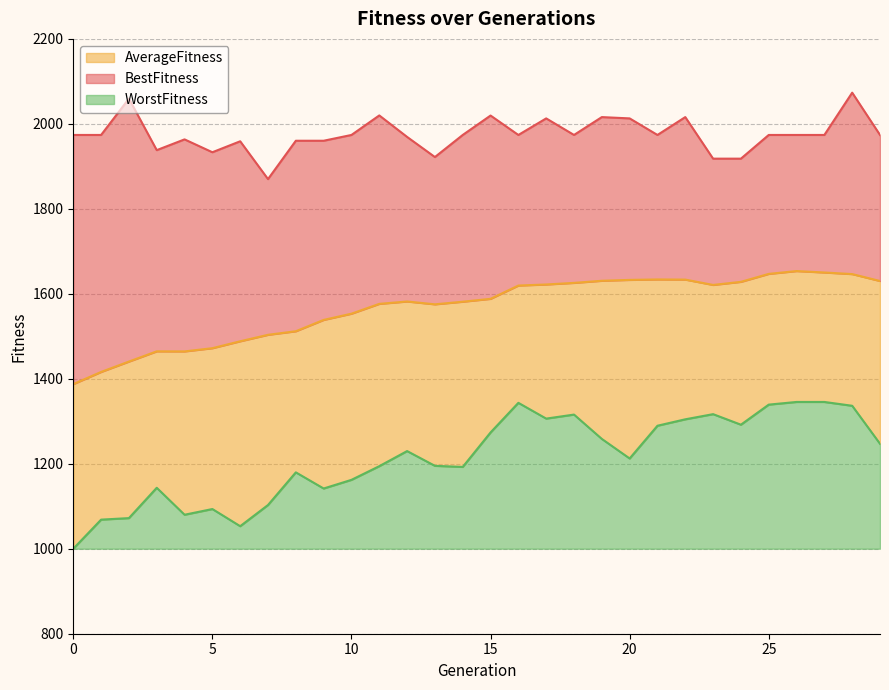

True or false: BestFitness and AverageFitness intersect in this chart.

False